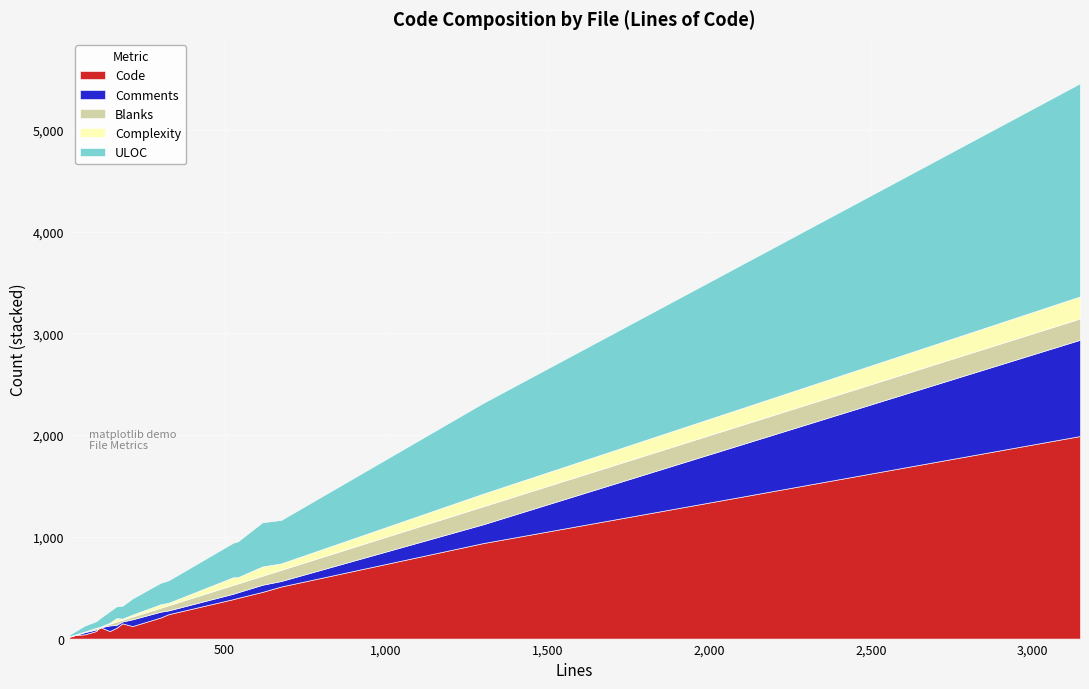

At how many categories does at least one series exceed 1047?

1